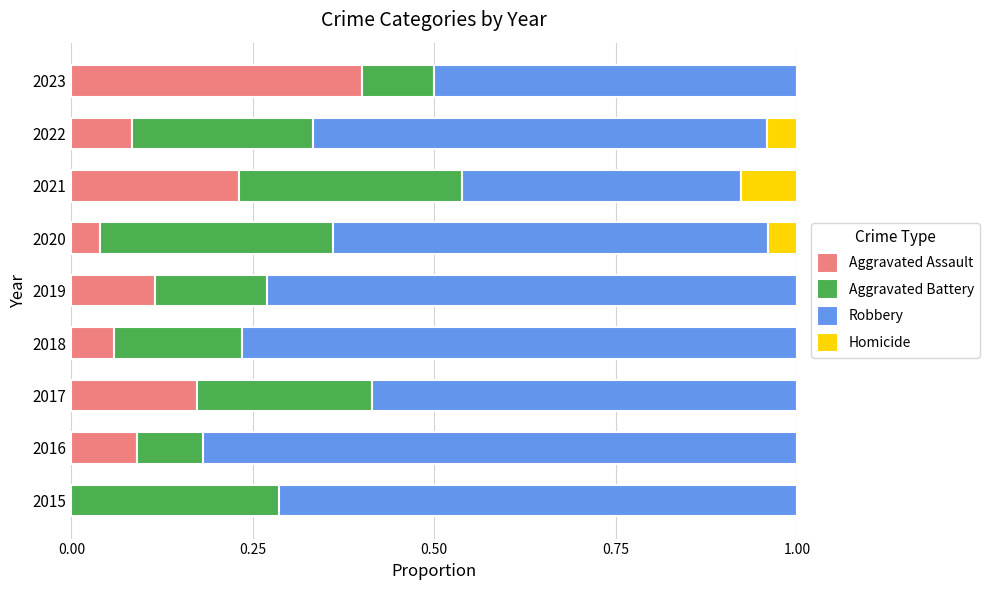

At which label does Aggravated Assault reach its peak?

2023